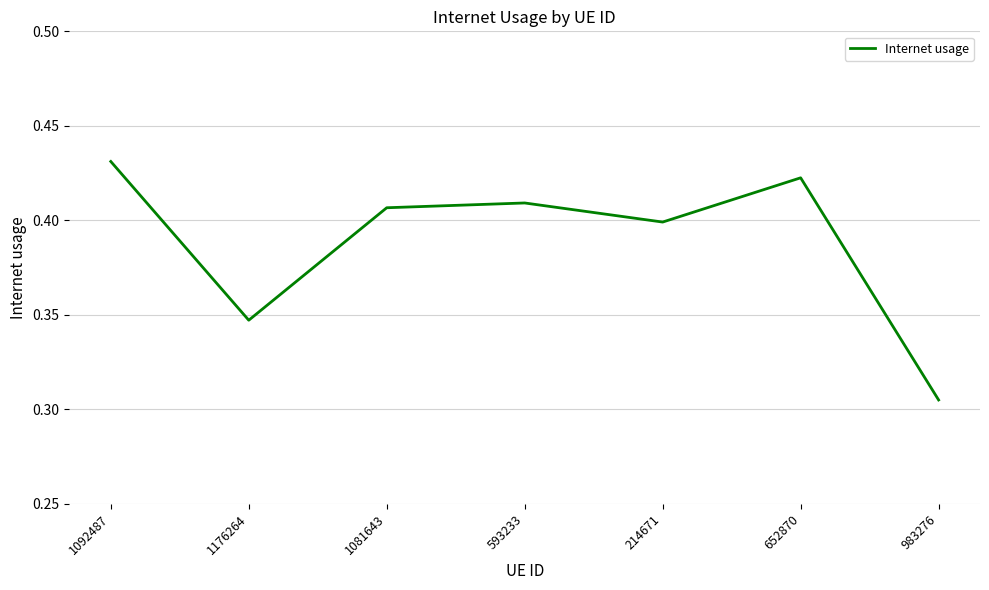

Rank the categories by value from lowest to highest.

983276, 1176264, 214671, 1081643, 593233, 652870, 1092487